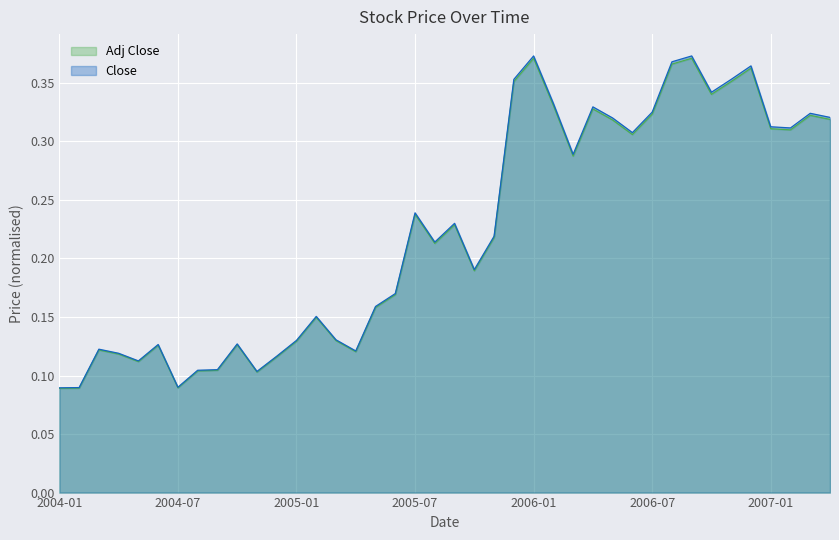

The value of Close at 2004-01 is 0.1. True or false?

True